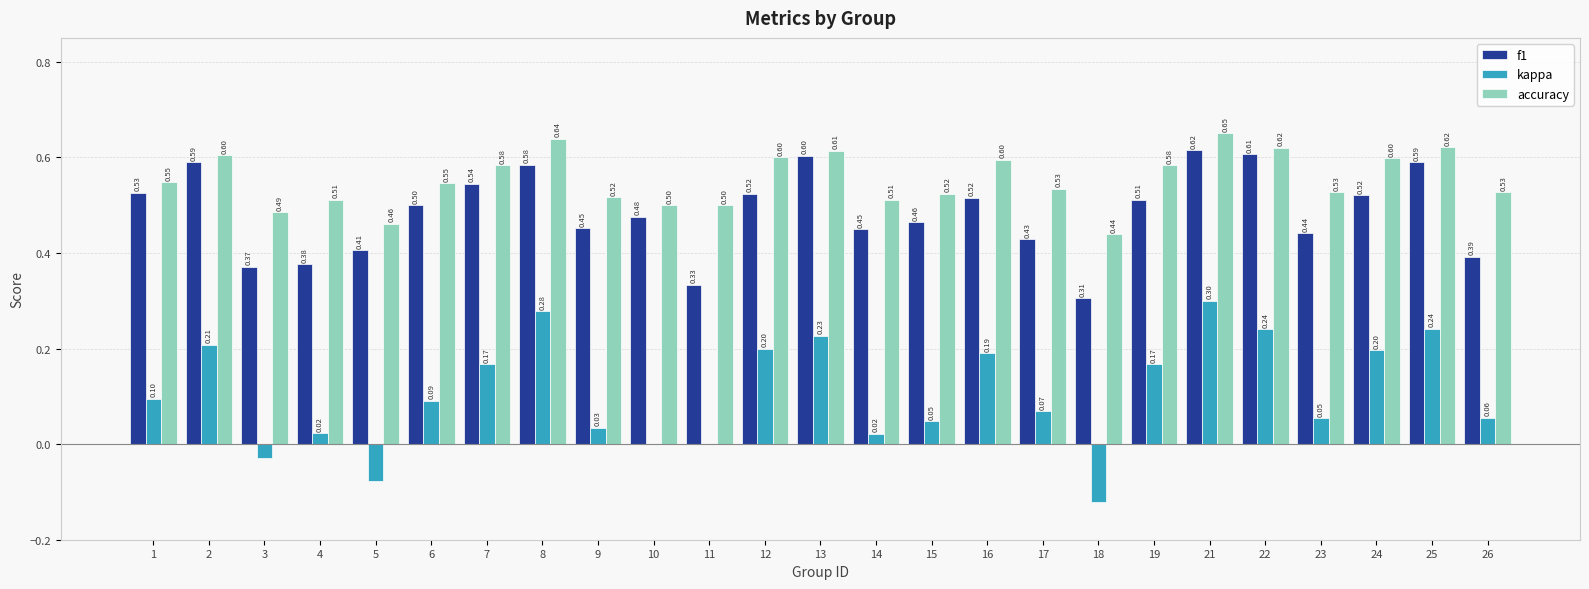

What is the average value of the kappa series?

0.1